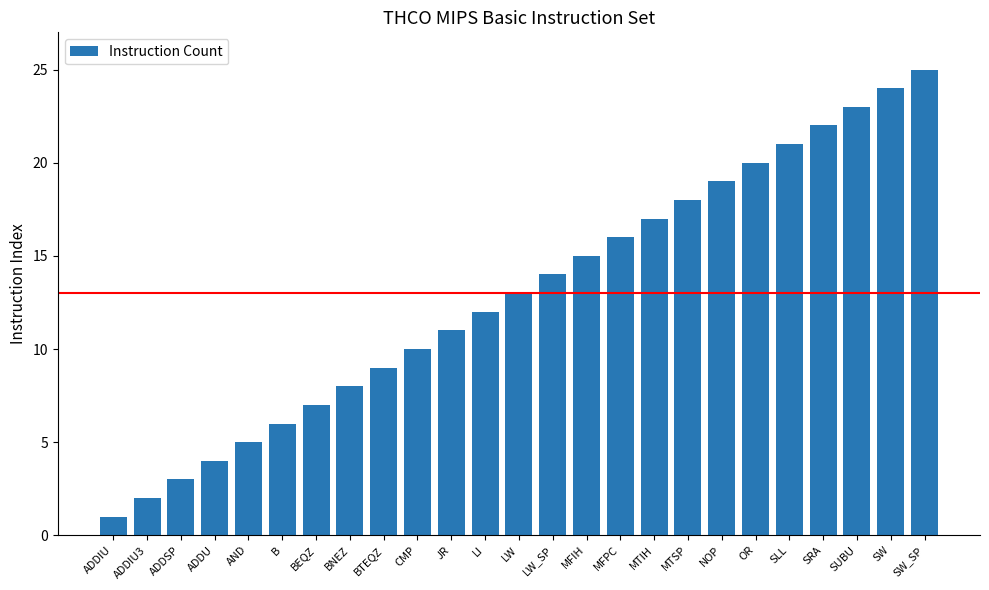

What is the change in value from LW_SP to SW_SP?

+11